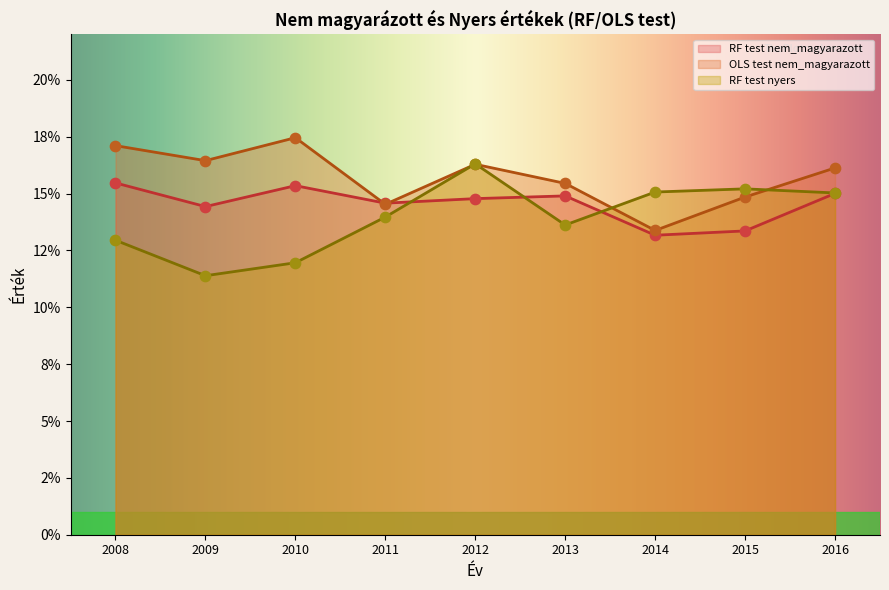

Which series contains the lowest Y value?

RF_test_nyers